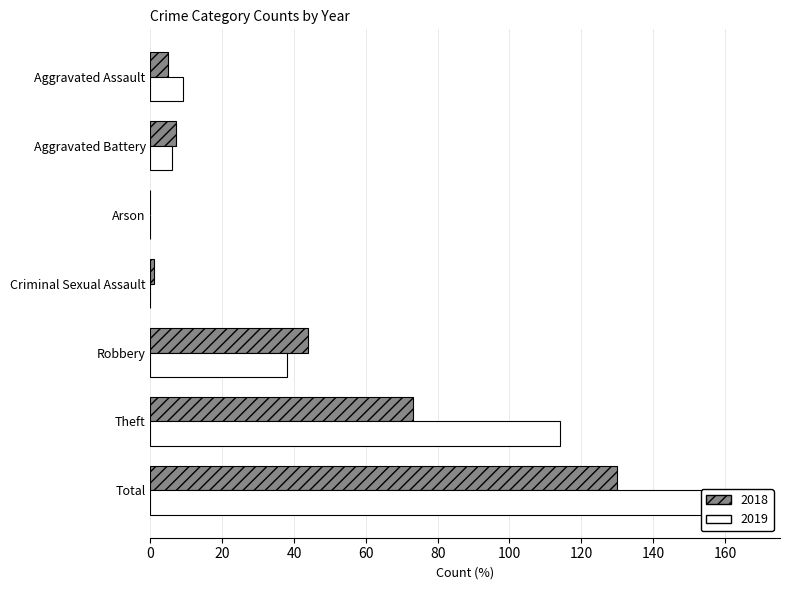

What is the sum of the 2019 values at Theft and Criminal Sexual Assault?

114